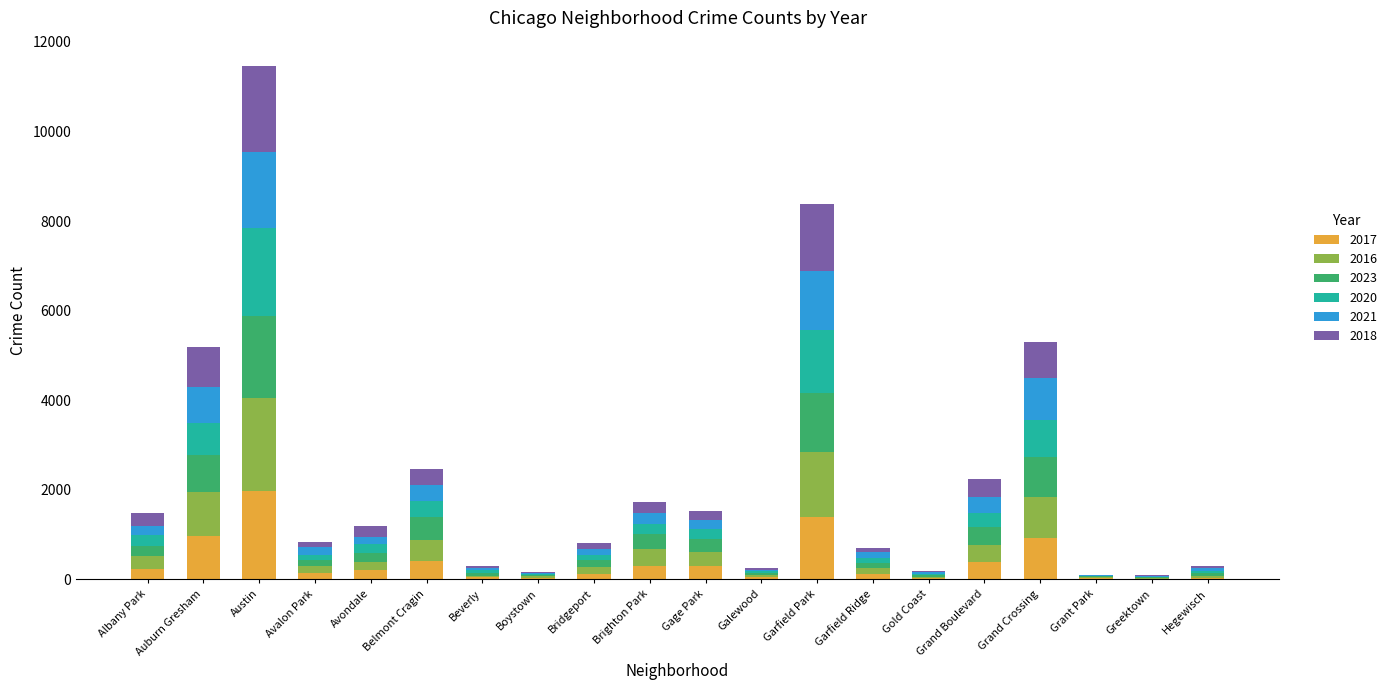

What are all the series names shown in the legend?

2017, 2016, 2023, 2020, 2021, 2018